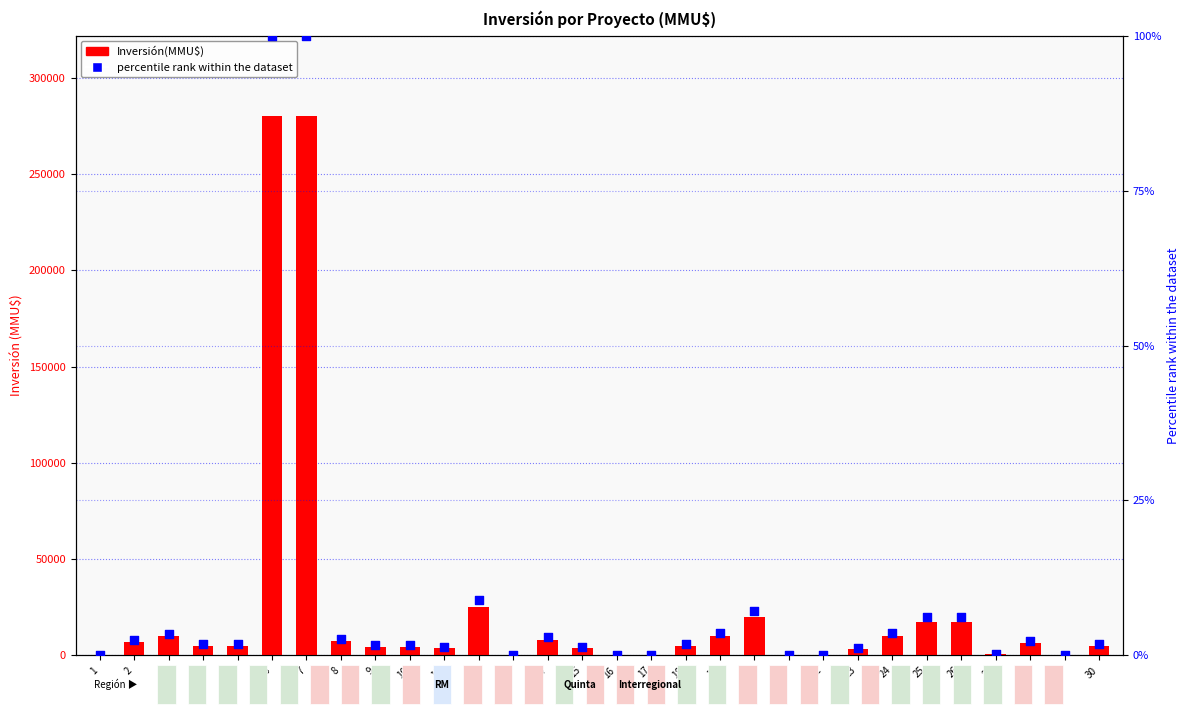

Which series reaches the minimum Y coordinate?

Inversión(MMU$)